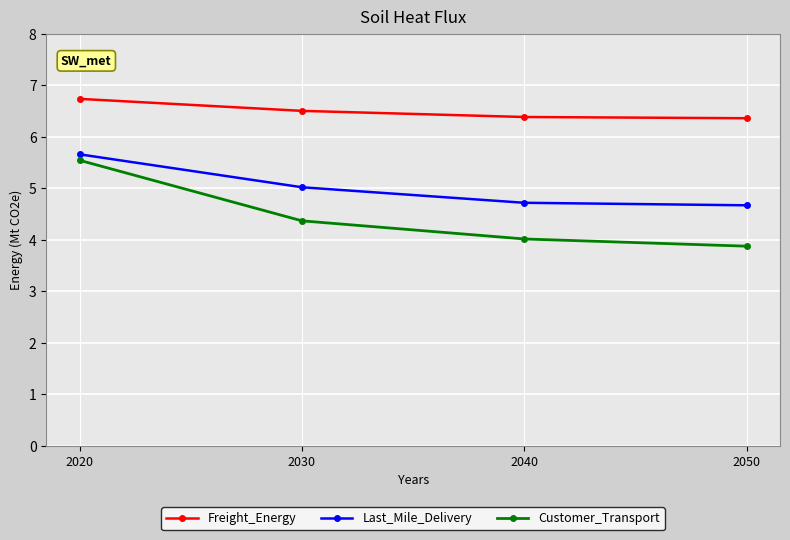

Reading left to right, what are all the values shown in this chart?

Freight_Energy: 6.7	6.5	6.4	6.4
Last_Mile_Delivery: 5.7	5.0	4.7	4.7
Customer_Transport: 5.5	4.4	4.0	3.9